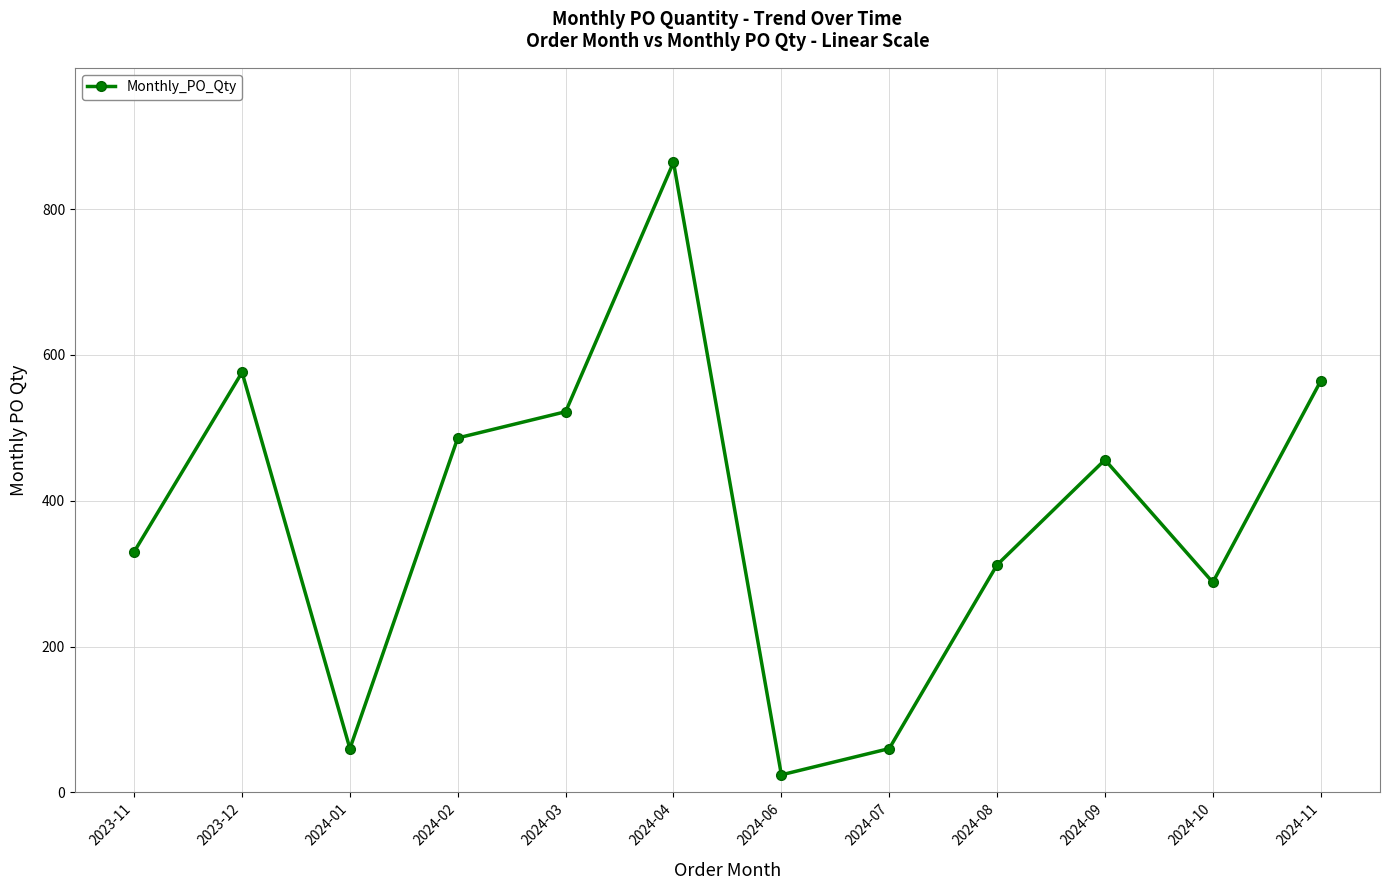

True or false: the data has more than 2 interior local peaks.

True